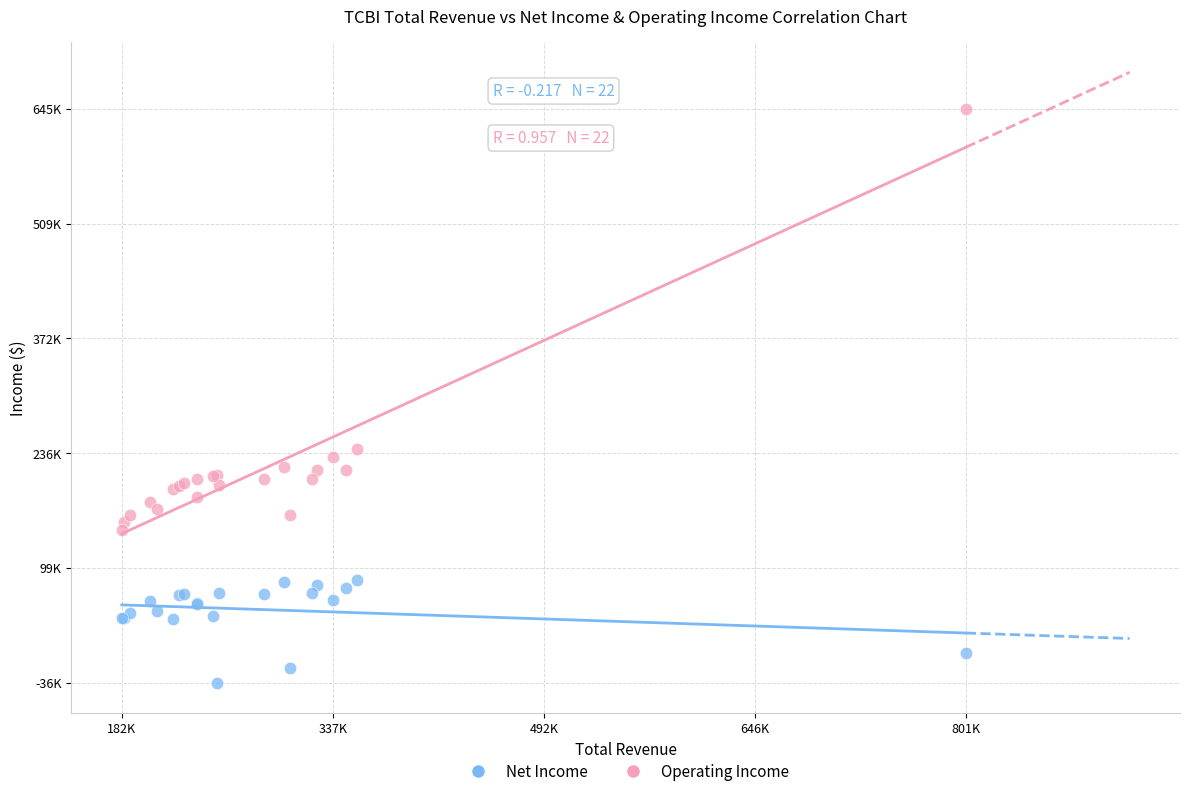

Which series contains the highest Y value?

Operating Income